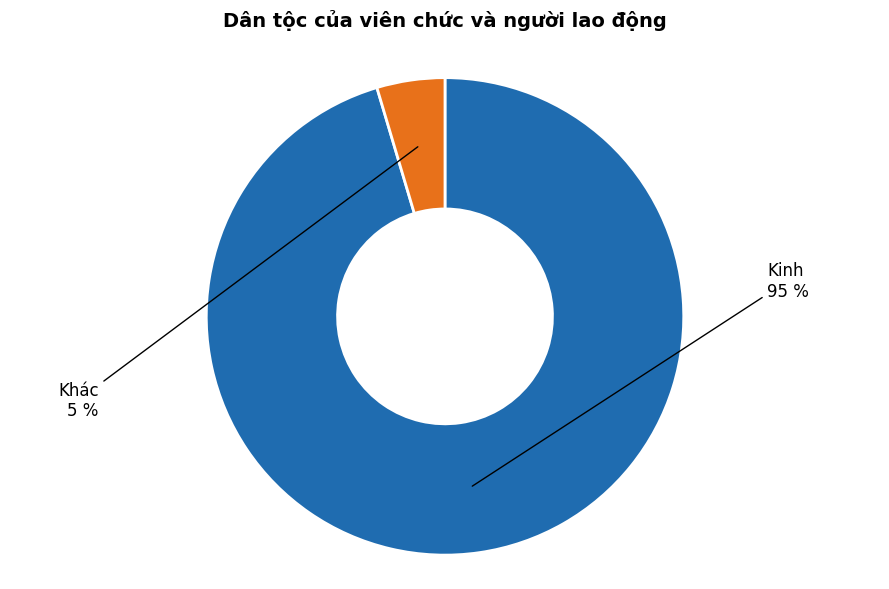

To the nearest percent, what is the average slice percentage?

50%